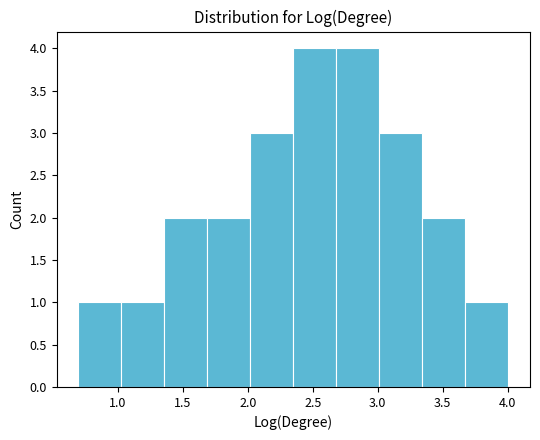

Reading left to right, transcribe this chart: for each bar, give the range it covers on the x-axis and its height. Neither the bar edges nor the heights are printed on the chart, so give them approximately, as read against the axes.

0.70 to 1.00: 1
1.00 to 1.35: 1
1.35 to 1.70: 2
1.70 to 2.00: 2
2.00 to 2.35: 3
2.35 to 2.70: 4
2.70 to 3.00: 4
3.00 to 3.35: 3
3.35 to 3.70: 2
3.70 to 4.00: 1